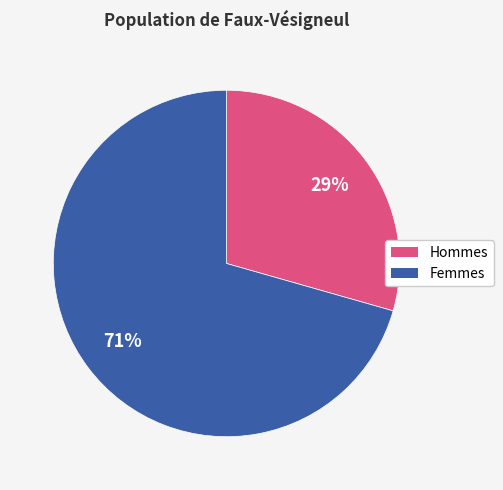

Is the sum of Hommes and Femmes greater than half?

Yes